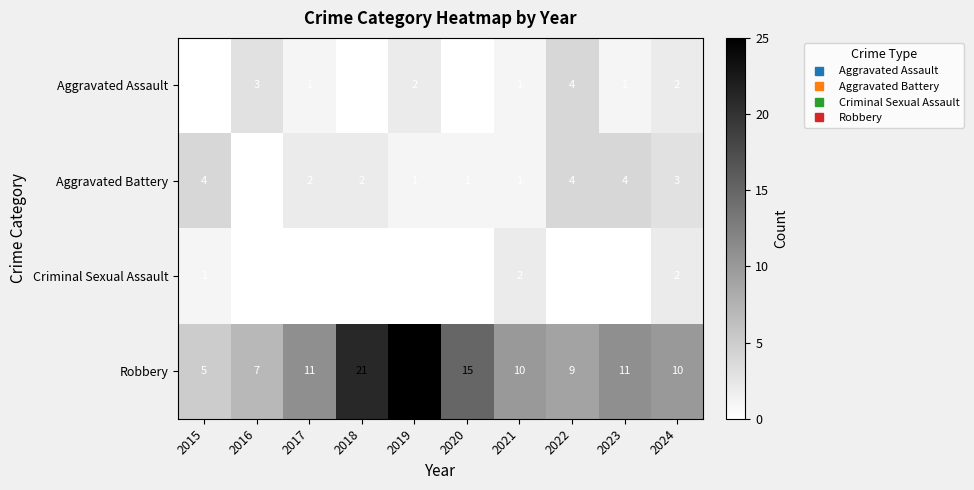

What is the difference between the Aggravated Battery values at 2023 and 2021?

3